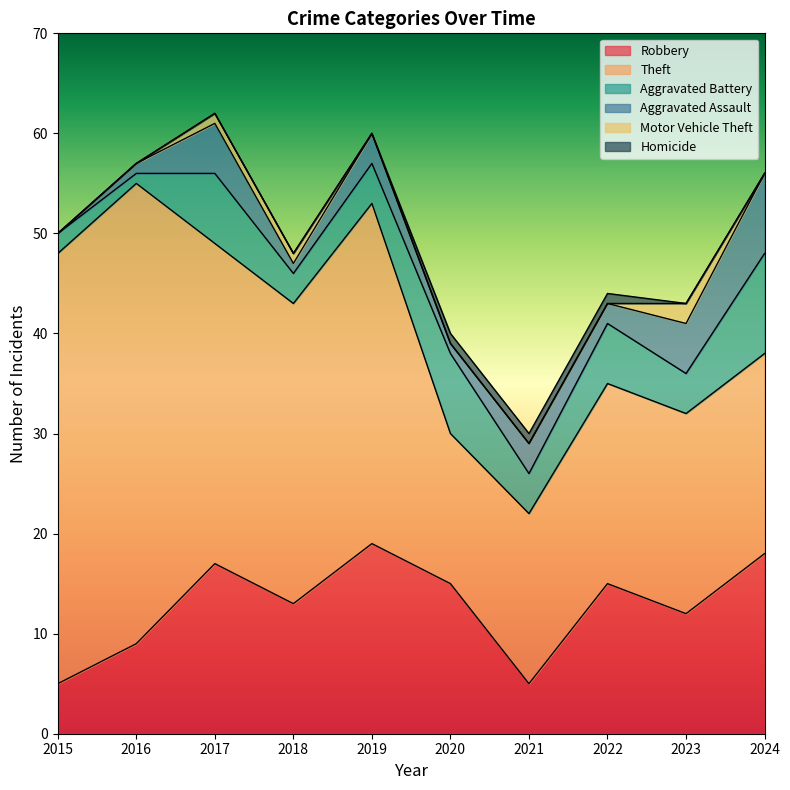

How many lines are shown in the chart?

6